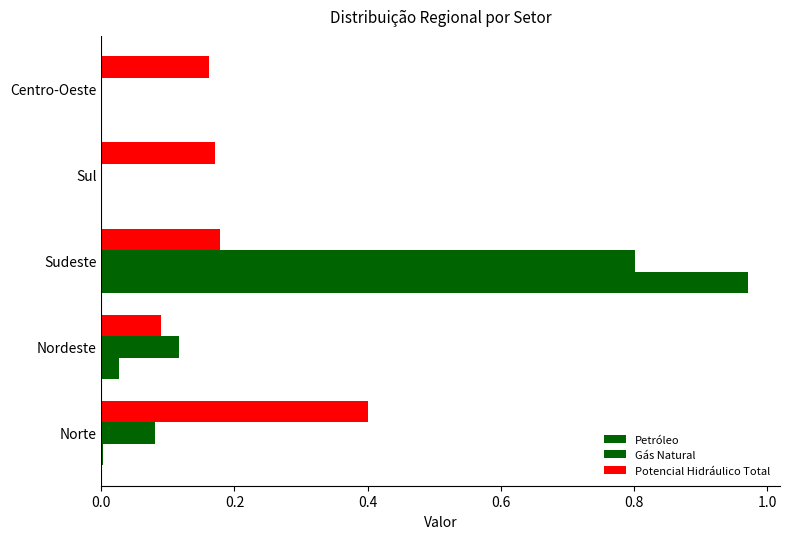

At how many categories does at least one series exceed 0?

5